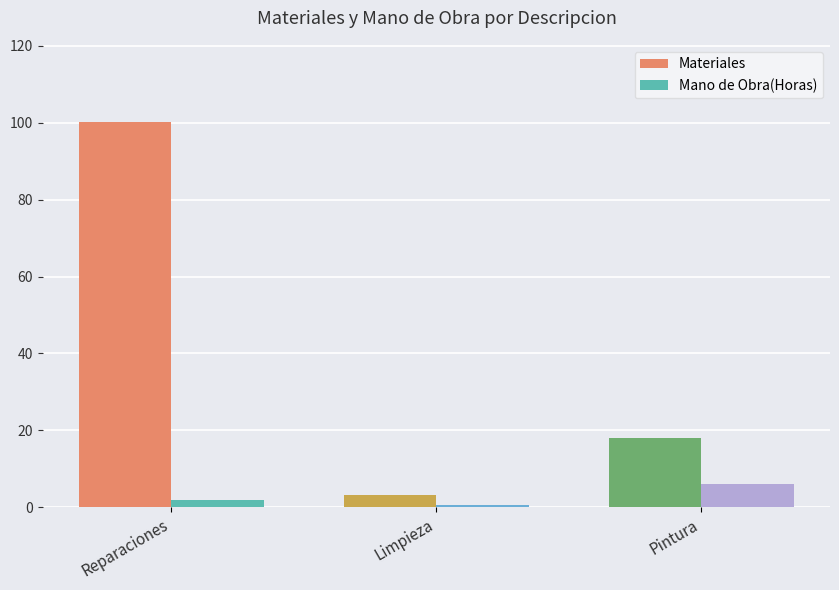

At which category is the sum across all series the highest?

Reparaciones